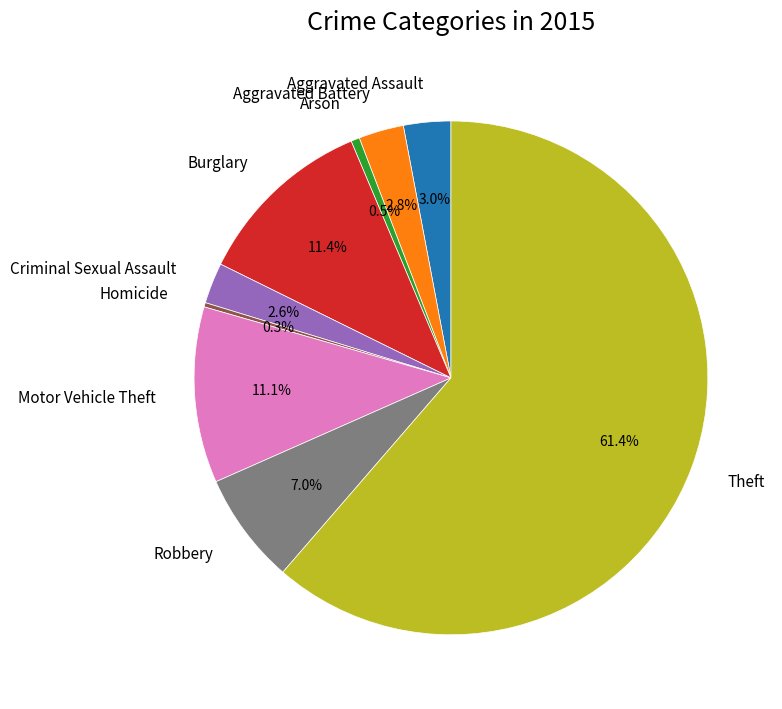

Which has a higher value, Burglary or Aggravated Assault?

Burglary